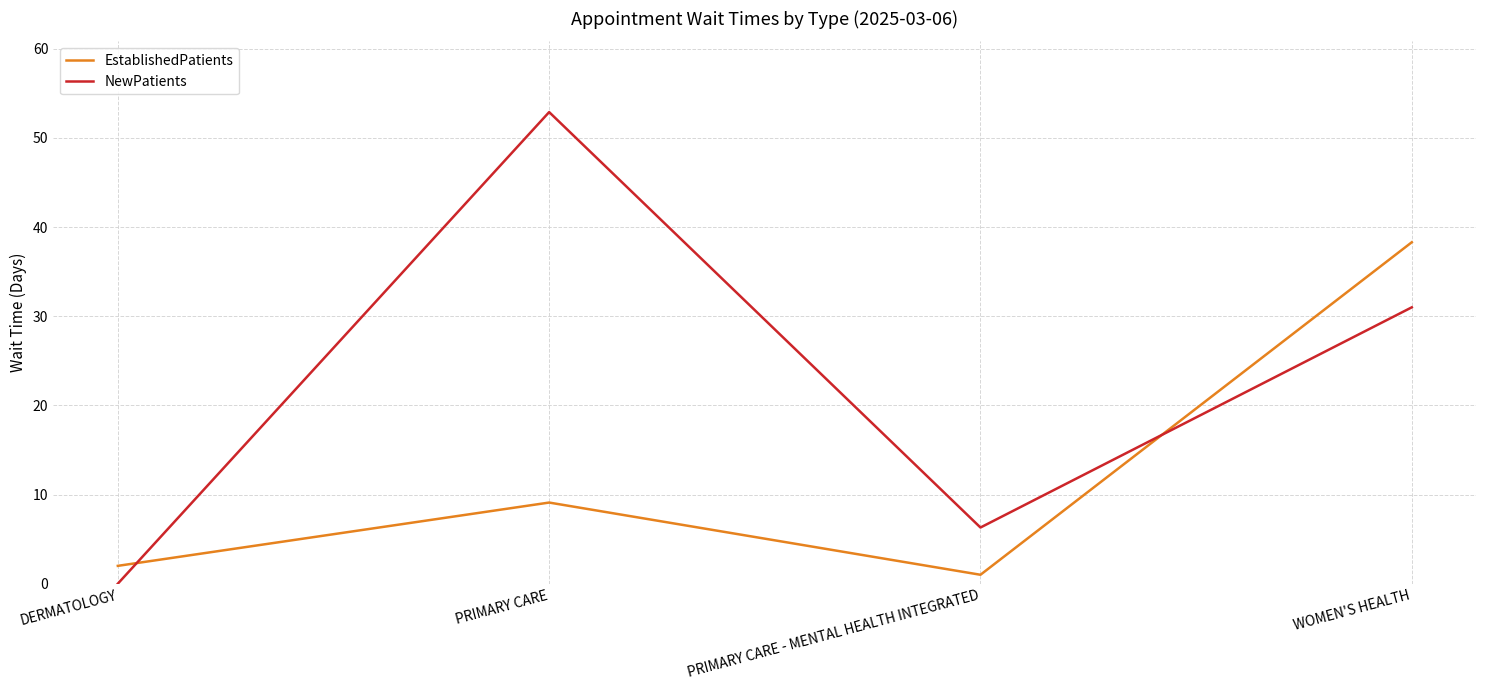

At how many categories does at least one series exceed 37?

2